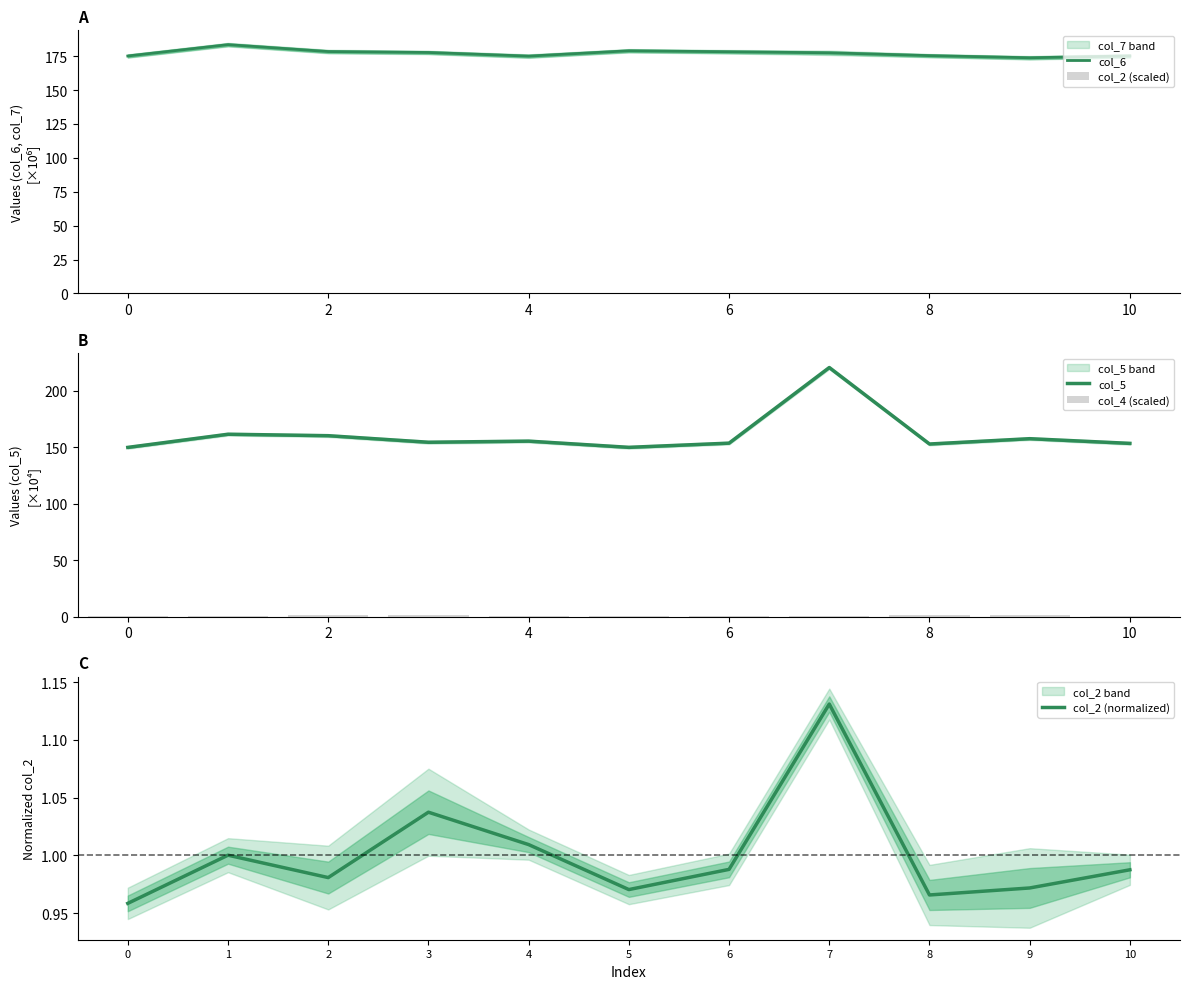

What is the greatest value displayed?

220.3